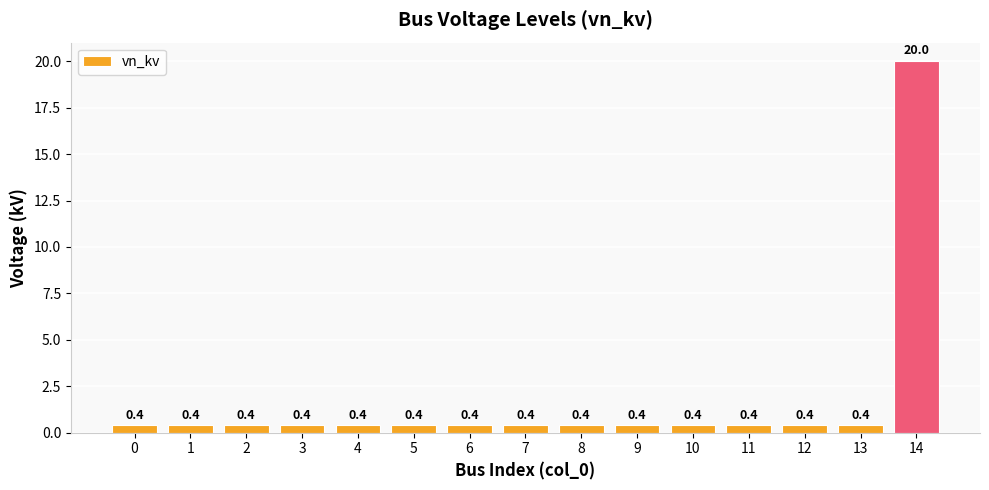

What is the greatest value displayed?

20.0